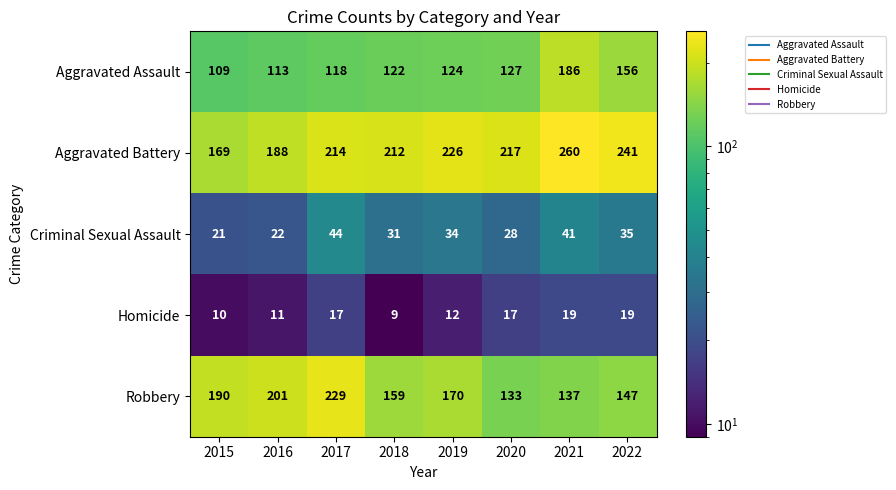

Which series has the largest total across all categories?

Aggravated Battery